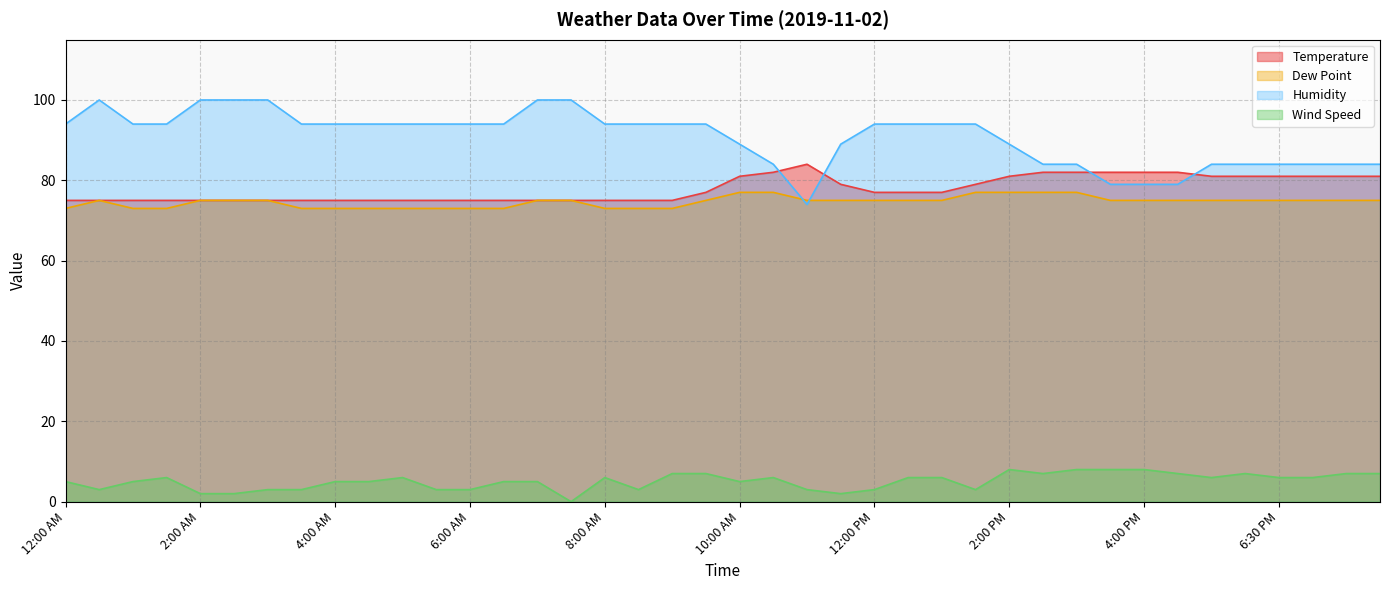

Which series has the largest total across all categories?

Humidity